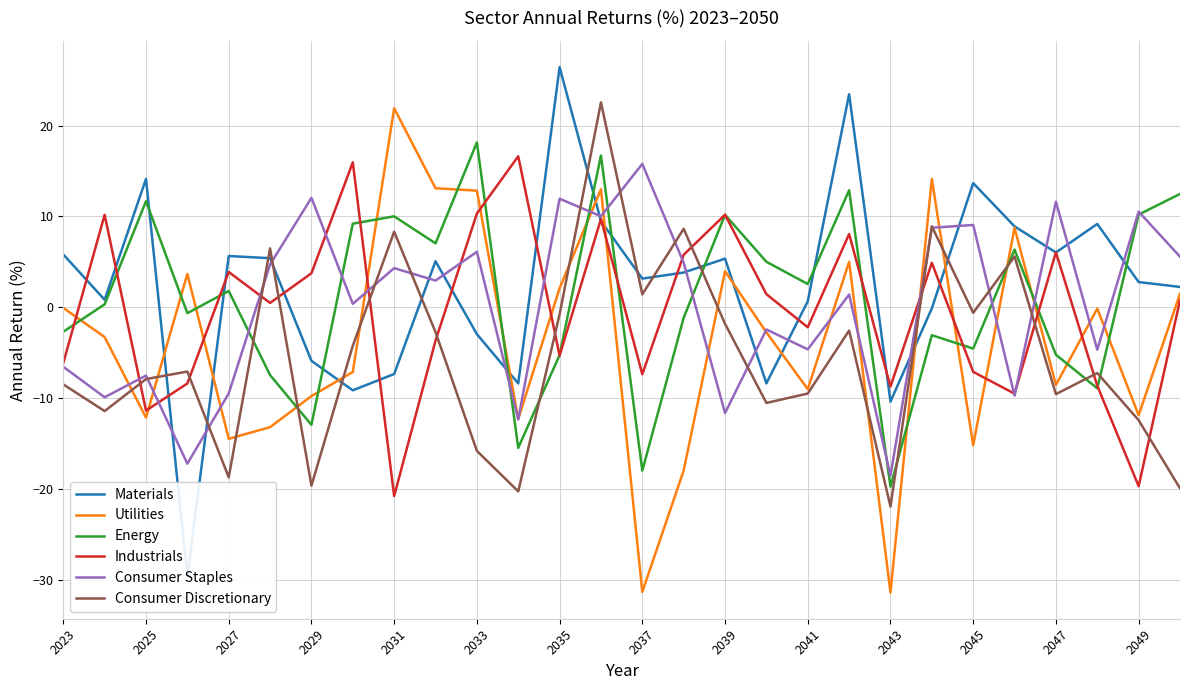

The Consumer Discretionary series shows -13.6 at 2025. True or false?

False